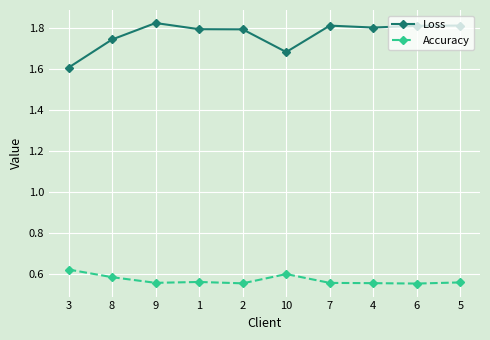

The value of Accuracy at 8 is 0.6. True or false?

True